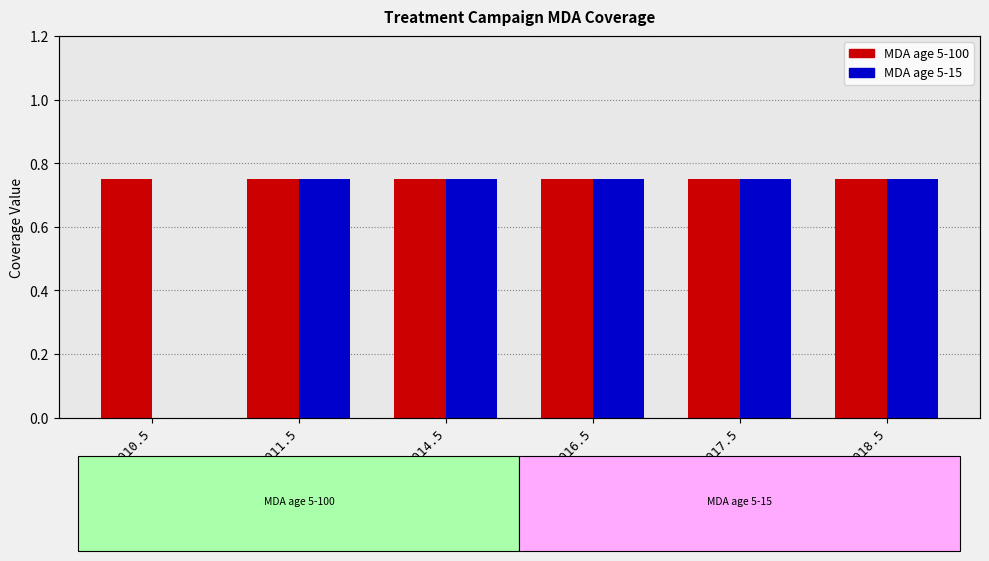

What is the highest value of the MDA age 5-15 series?

0.8